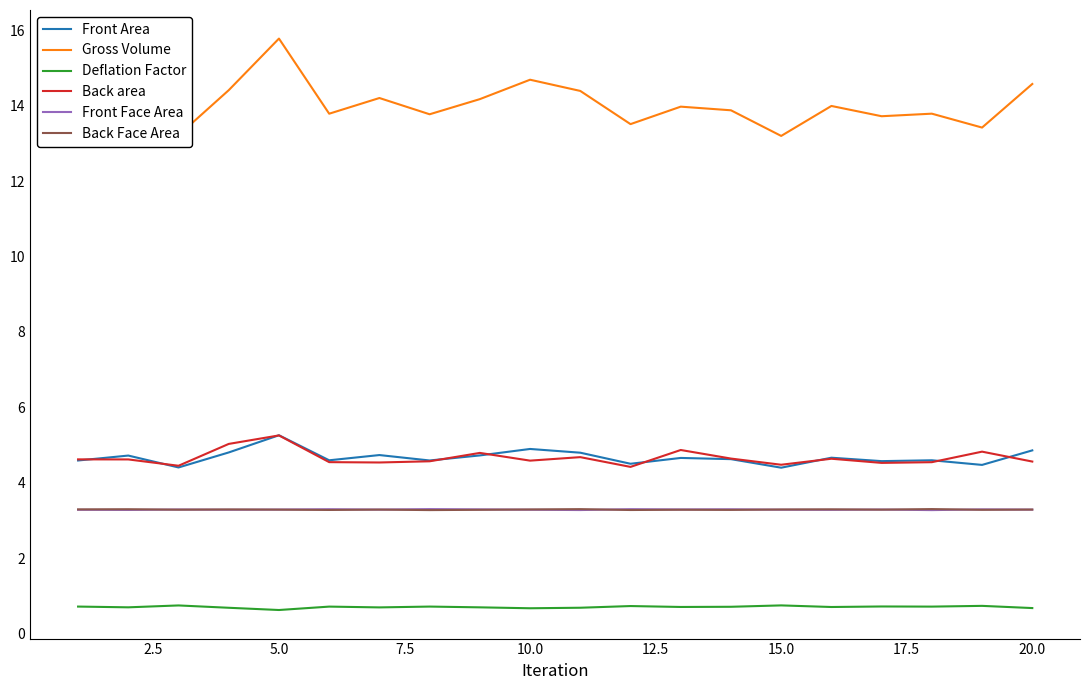

Which series has the largest range (max minus min)?

Gross Volume